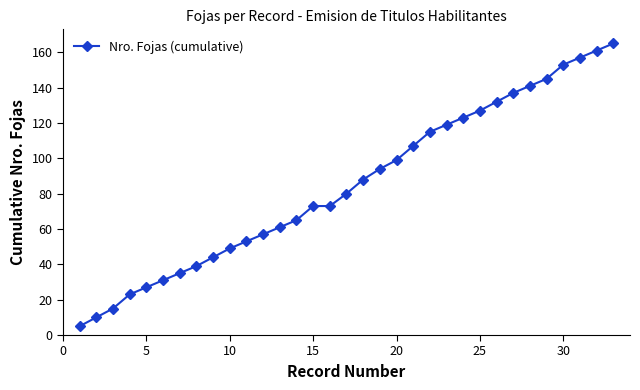

What is the difference between the maximum and minimum values?

160